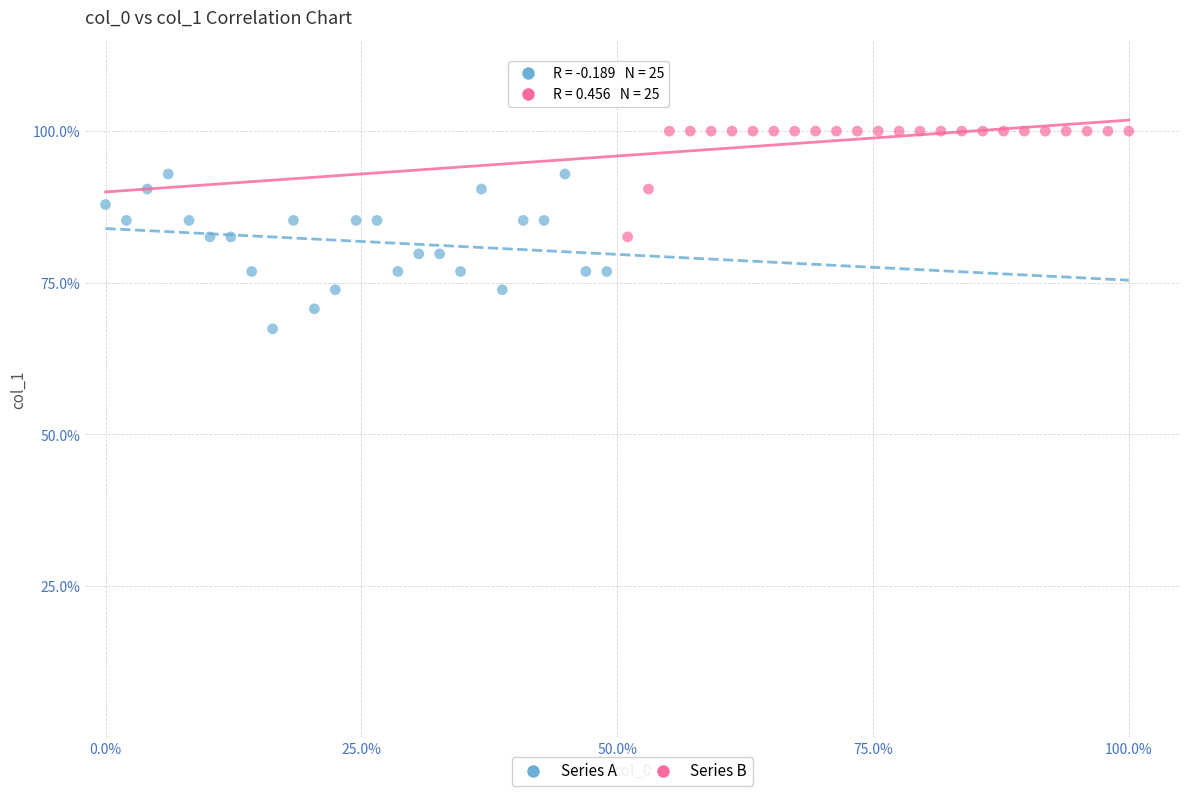

Which series contains the highest Y value?

Series B